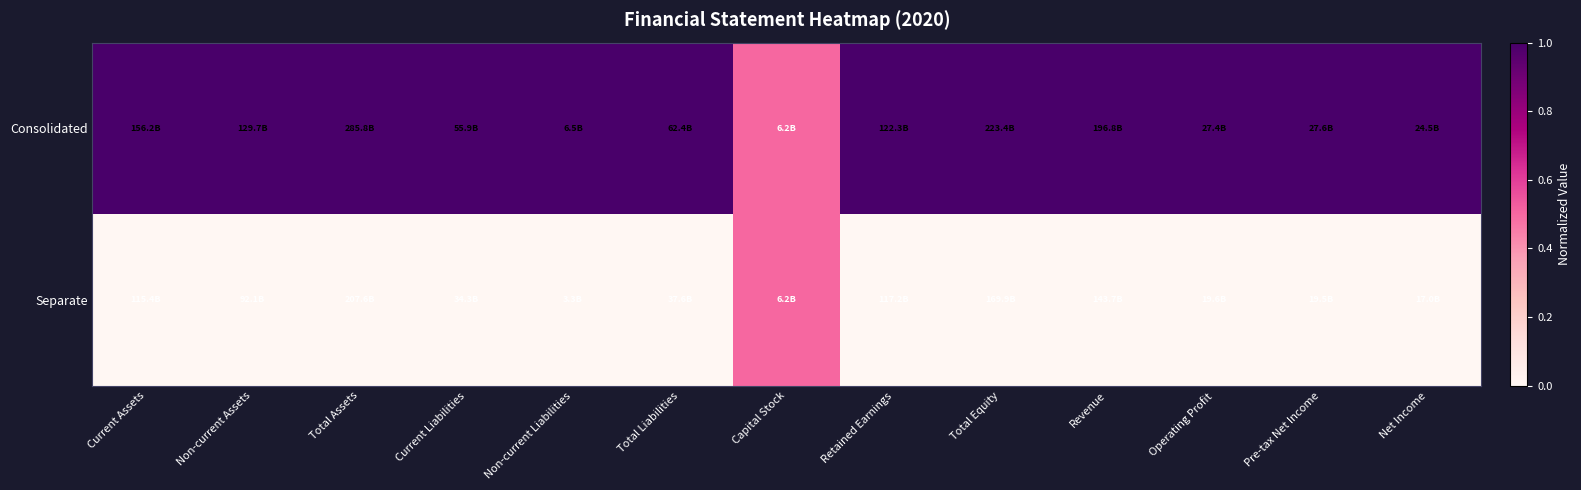

Reading left to right, what are all the values shown in this chart?

Consolidated: Current Assets=1.0	Non-current Assets=1.0	Total Assets=1.0	Current Liabilities=1.0	Non-current Liabilities=1.0	Total Liabilities=1.0	Capital Stock=0.5	Retained Earnings=1.0	Total Equity=1.0	Revenue=1.0	Operating Profit=1.0	Pre-tax Net Income=1.0	Net Income=1.0
Separate: Current Assets=0.0	Non-current Assets=0.0	Total Assets=0.0	Current Liabilities=0.0	Non-current Liabilities=0.0	Total Liabilities=0.0	Capital Stock=0.5	Retained Earnings=0.0	Total Equity=0.0	Revenue=0.0	Operating Profit=0.0	Pre-tax Net Income=0.0	Net Income=0.0